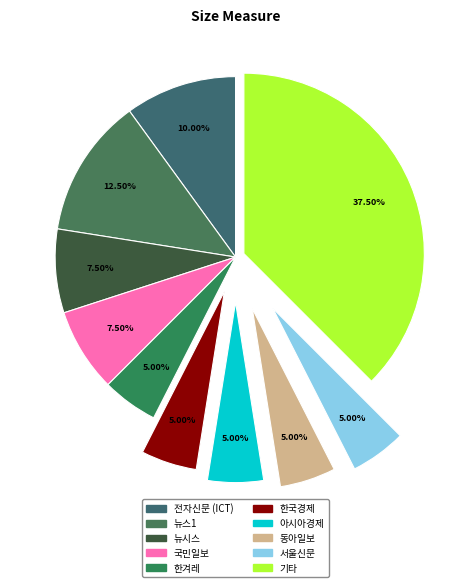

Count the number of slices in the pie.

10